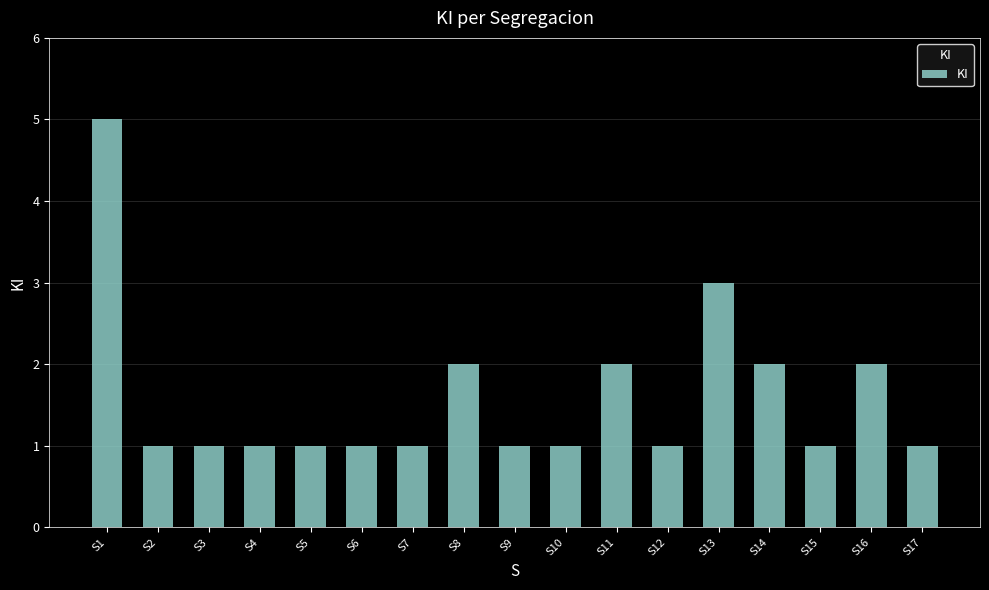

The chart shows a value of 8 at S1. True or false?

False